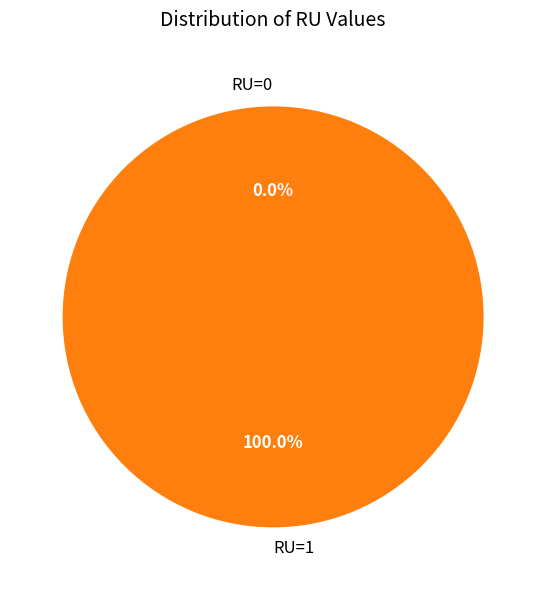

How many segments does this pie chart have?

2